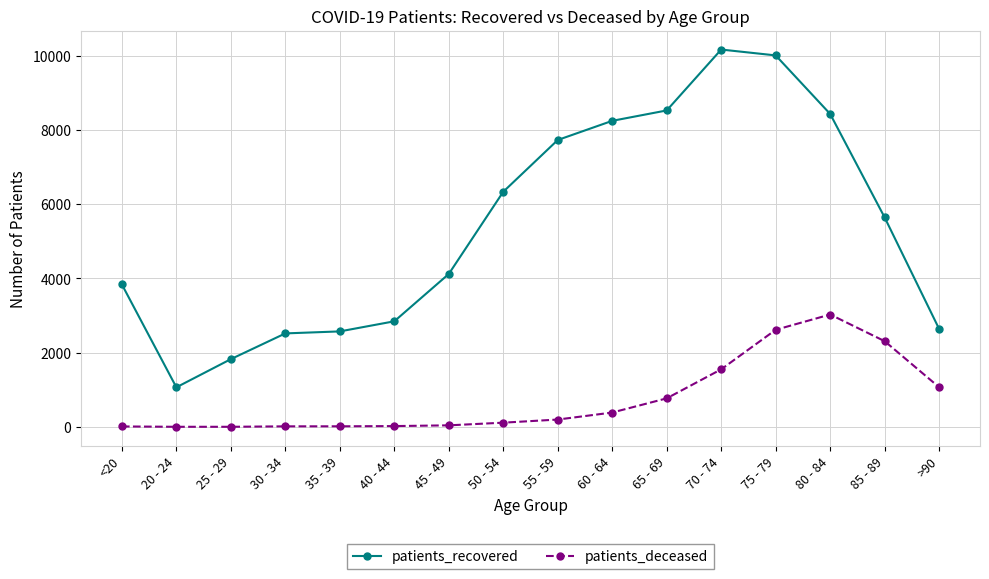

What is the minimum value shown in the chart?

3